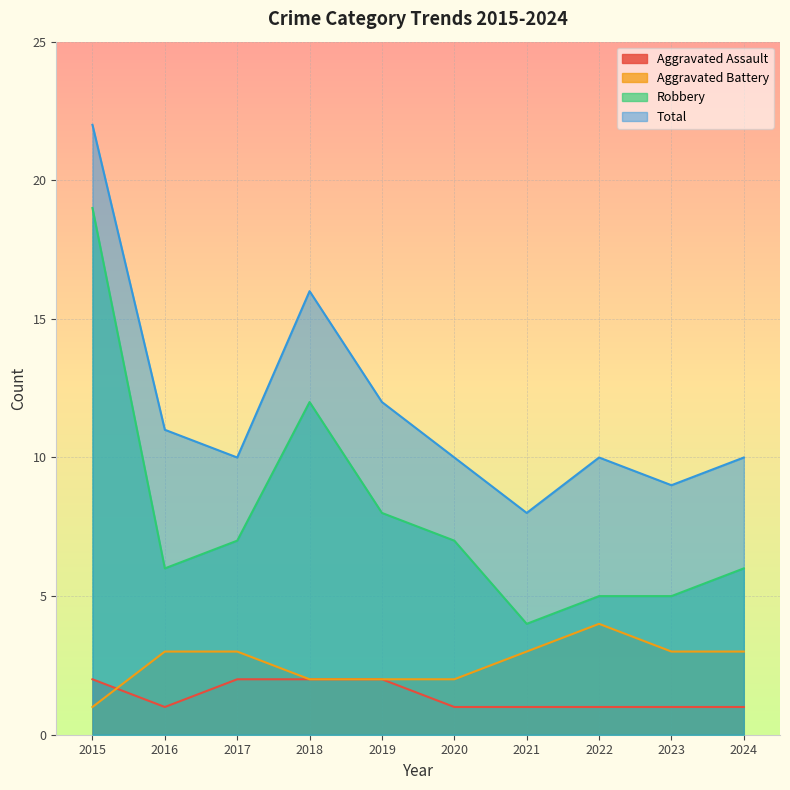

At how many categories does at least one series exceed 21?

1